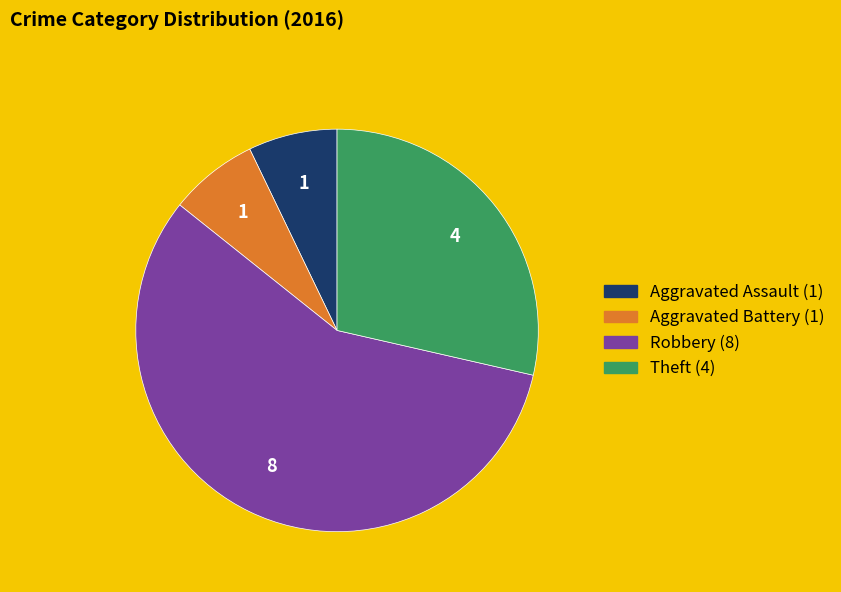

Is there a majority slice in this chart?

Yes